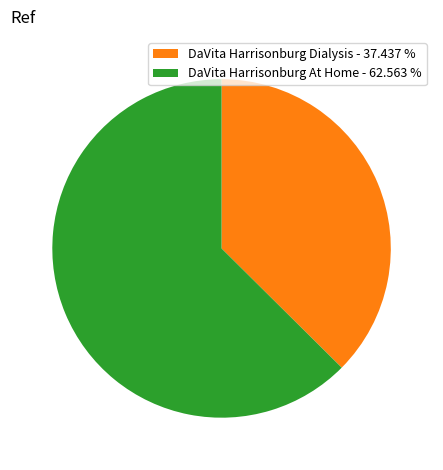

Between DaVita Harrisonburg At Home and DaVita Harrisonburg Dialysis, which is larger?

DaVita Harrisonburg At Home